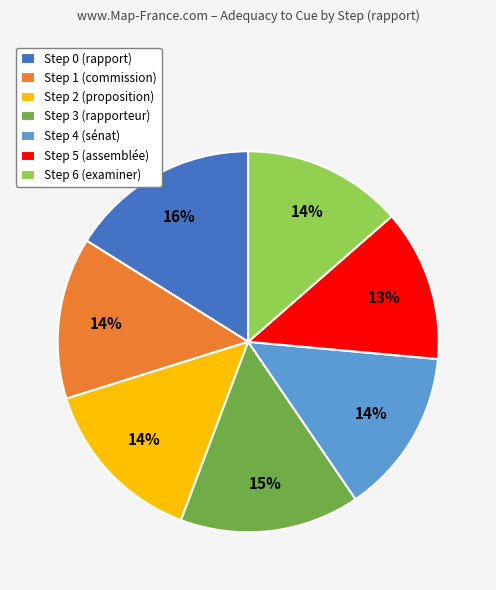

Is it true that Step 0 is 16% of the pie?

True